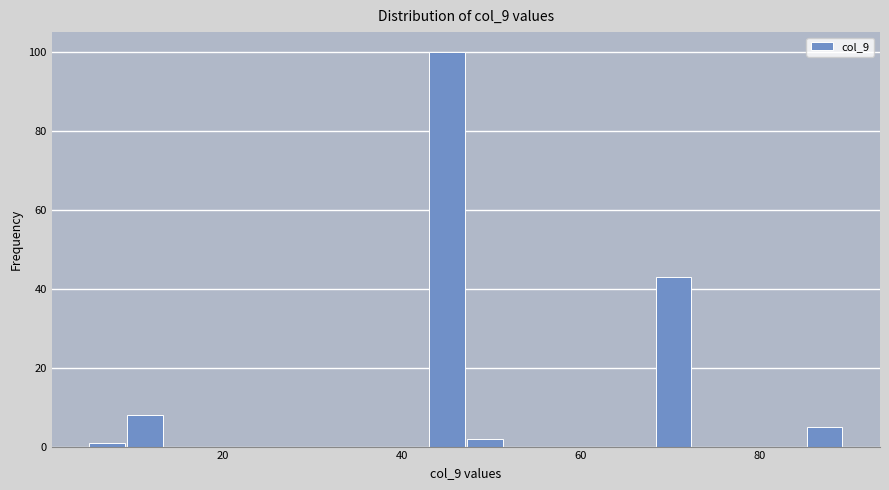

Around what value on the x-axis is the tallest bar? Give the approximate position of its centre, as read against the axis.

46